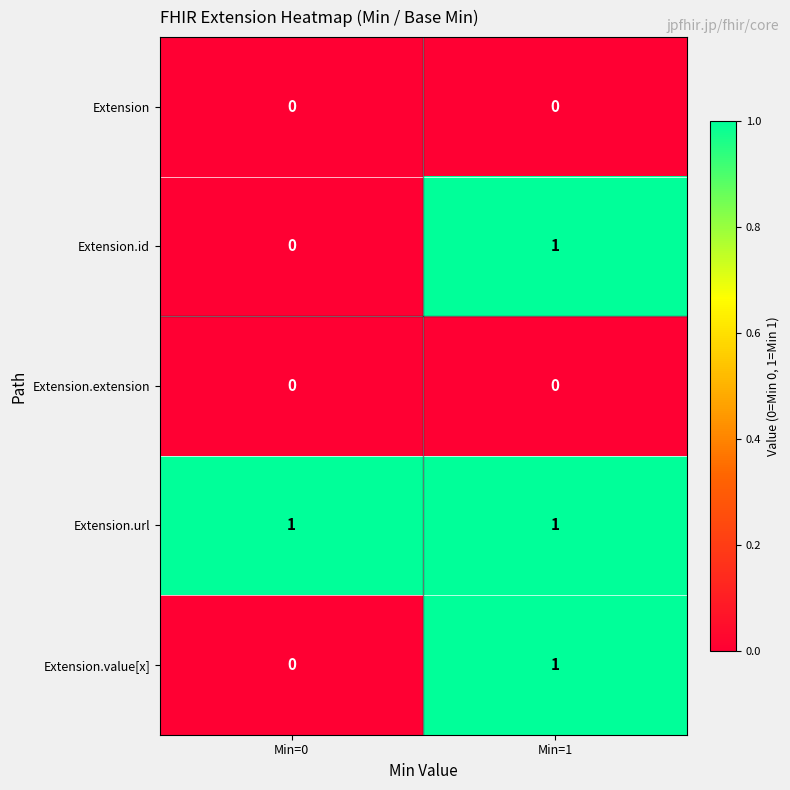

How many data points does each series have?

2